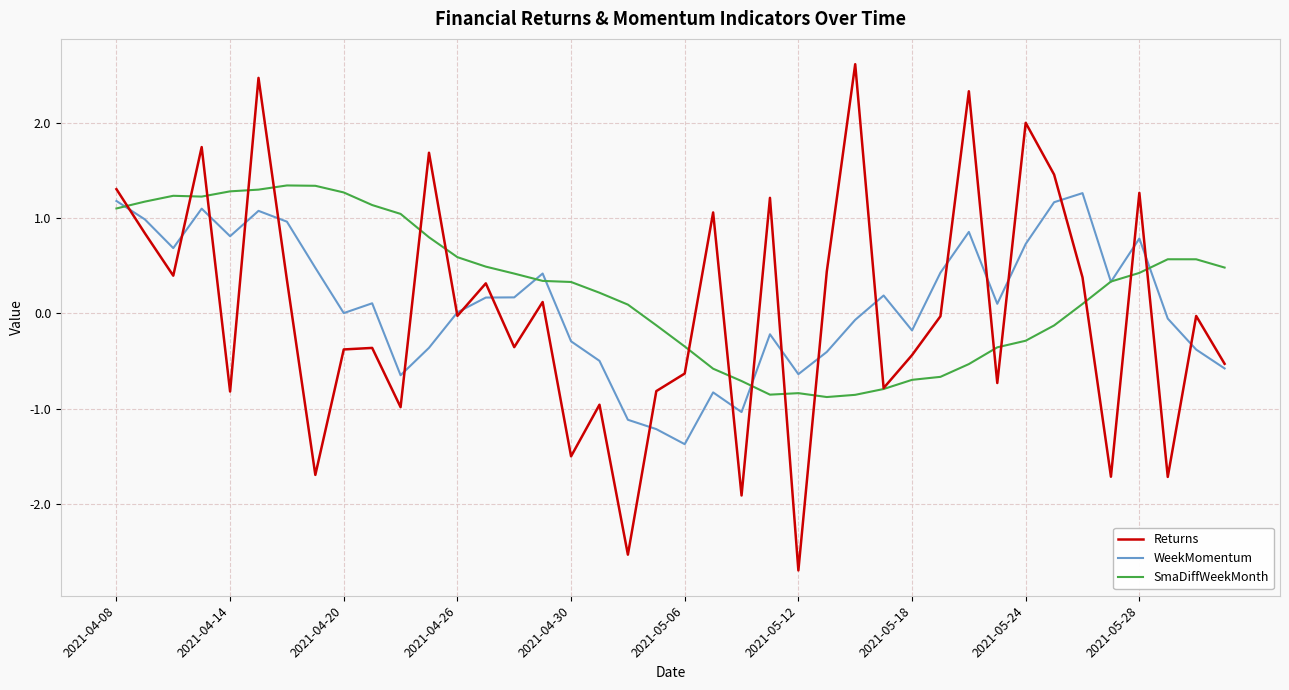

Which series has the widest spread of values?

Returns